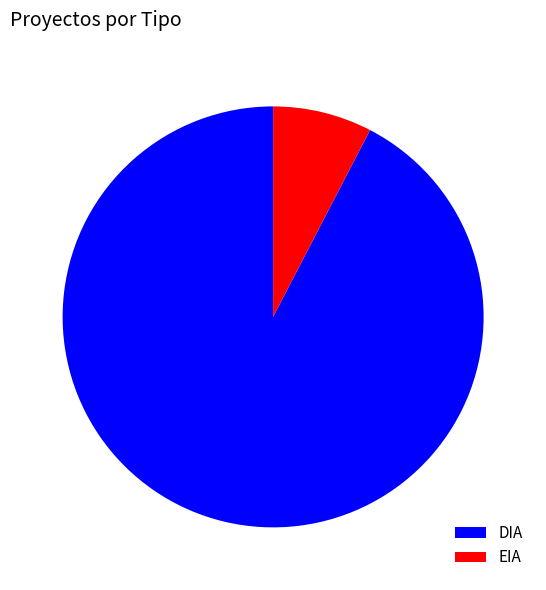

Is there a majority slice in this chart?

Yes